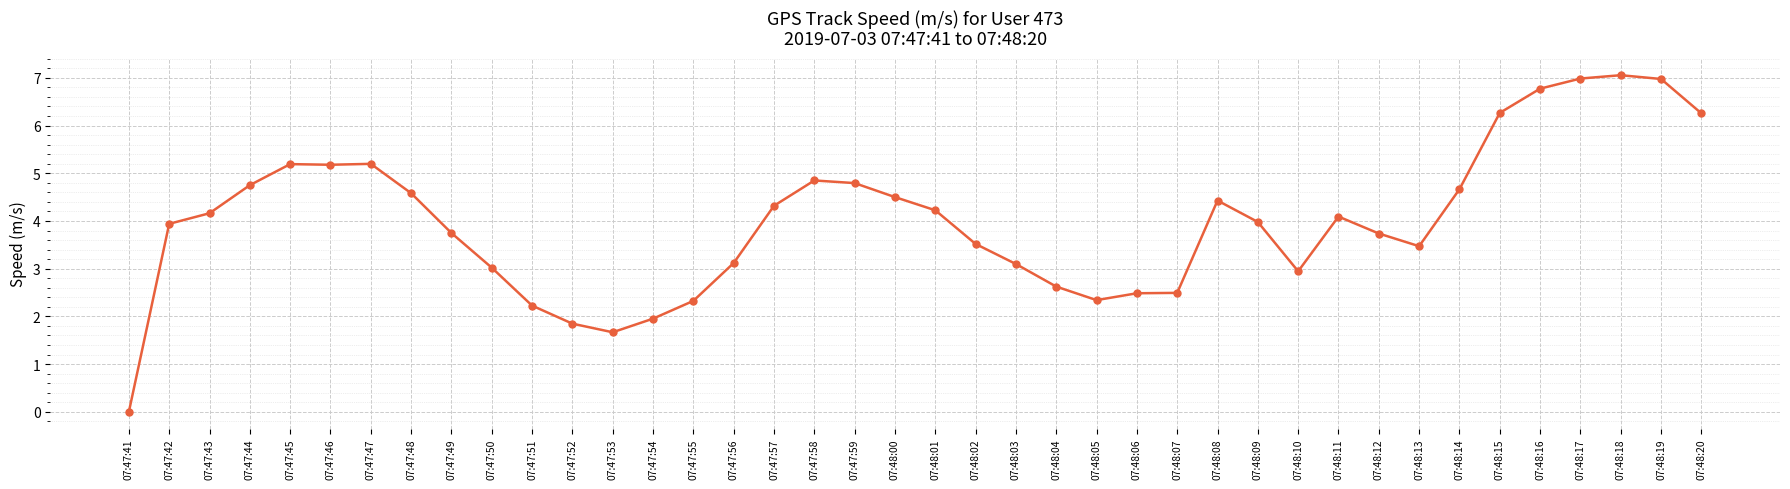

The chart shows a value of 2.5 at 07:48:06. True or false?

True